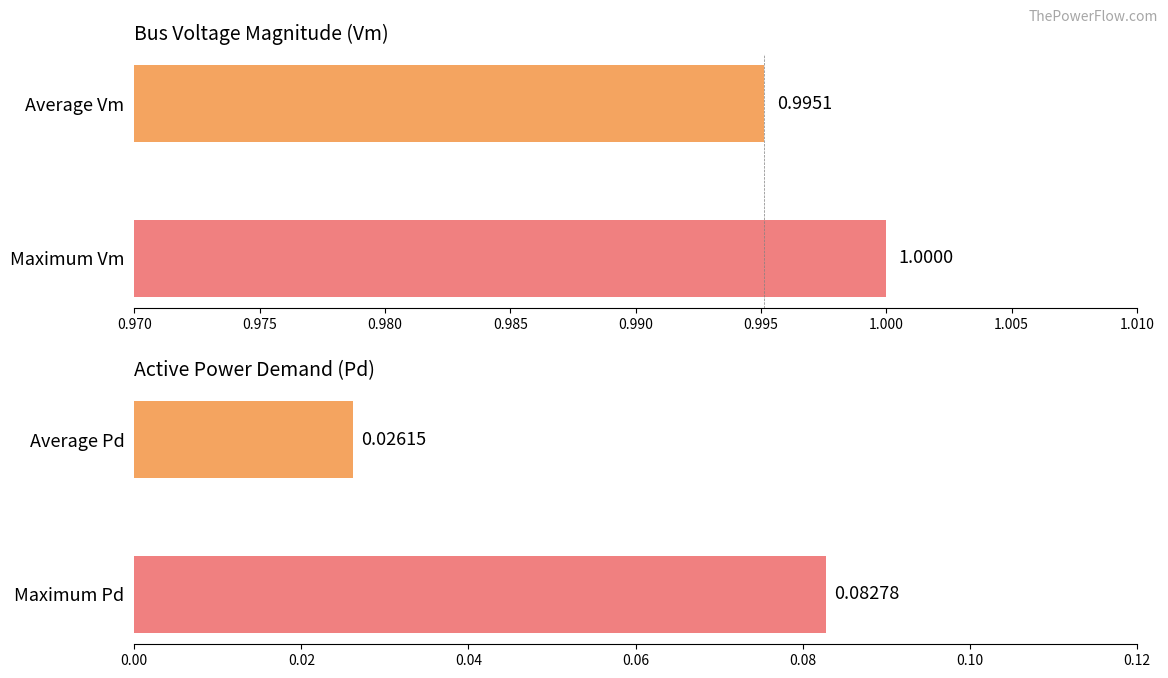

Rank the series by their maximum value, from lowest to highest.

Pd, Vm